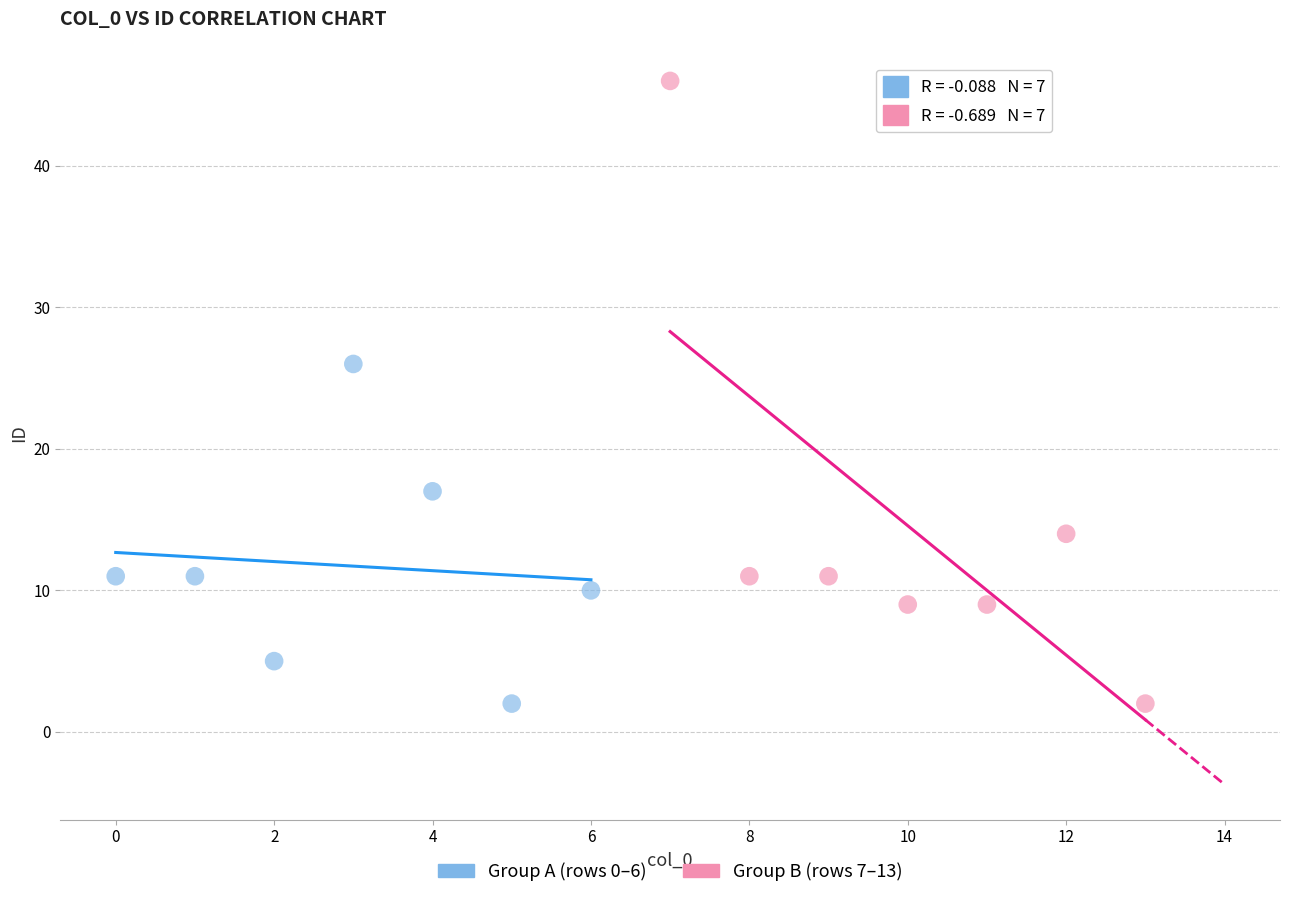

What are all the series names shown in the legend?

Group A (rows 0–6), Group B (rows 7–13)